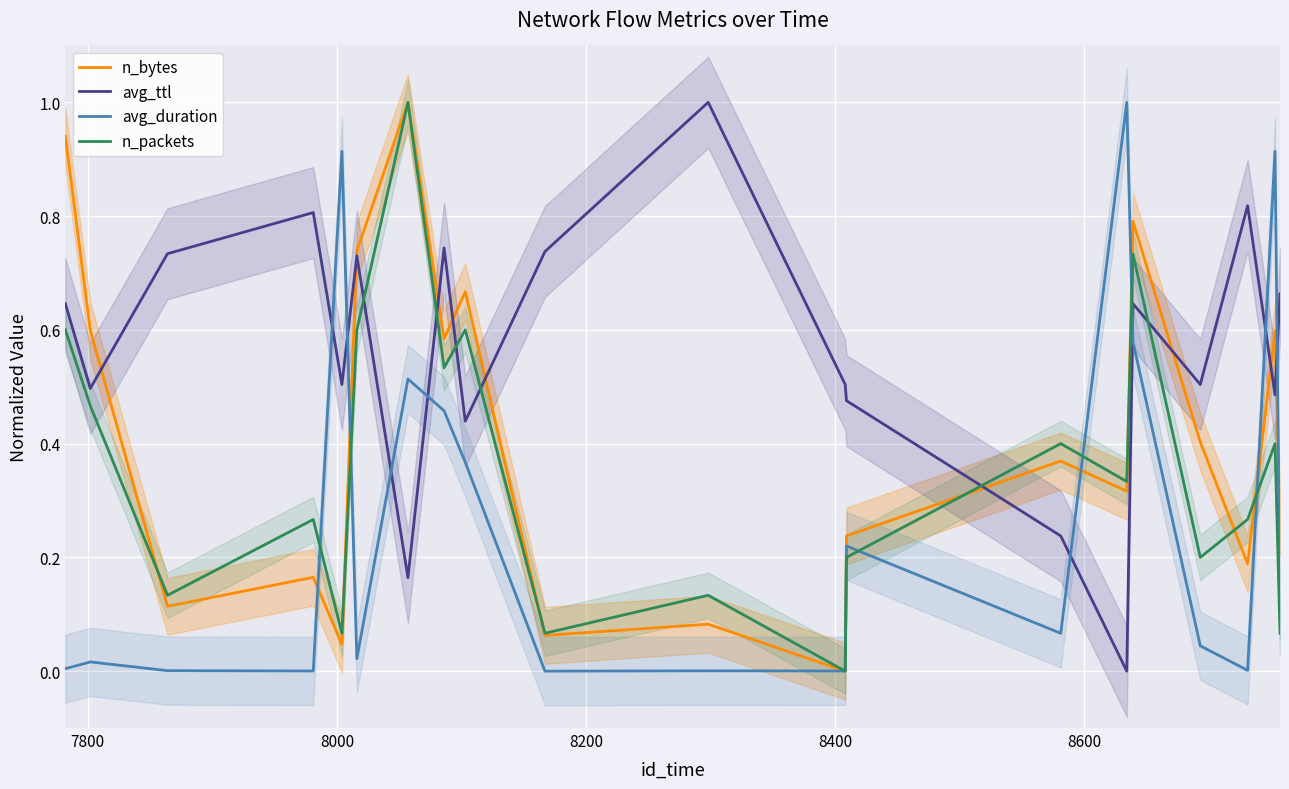

Count the number of data series in this chart.

4